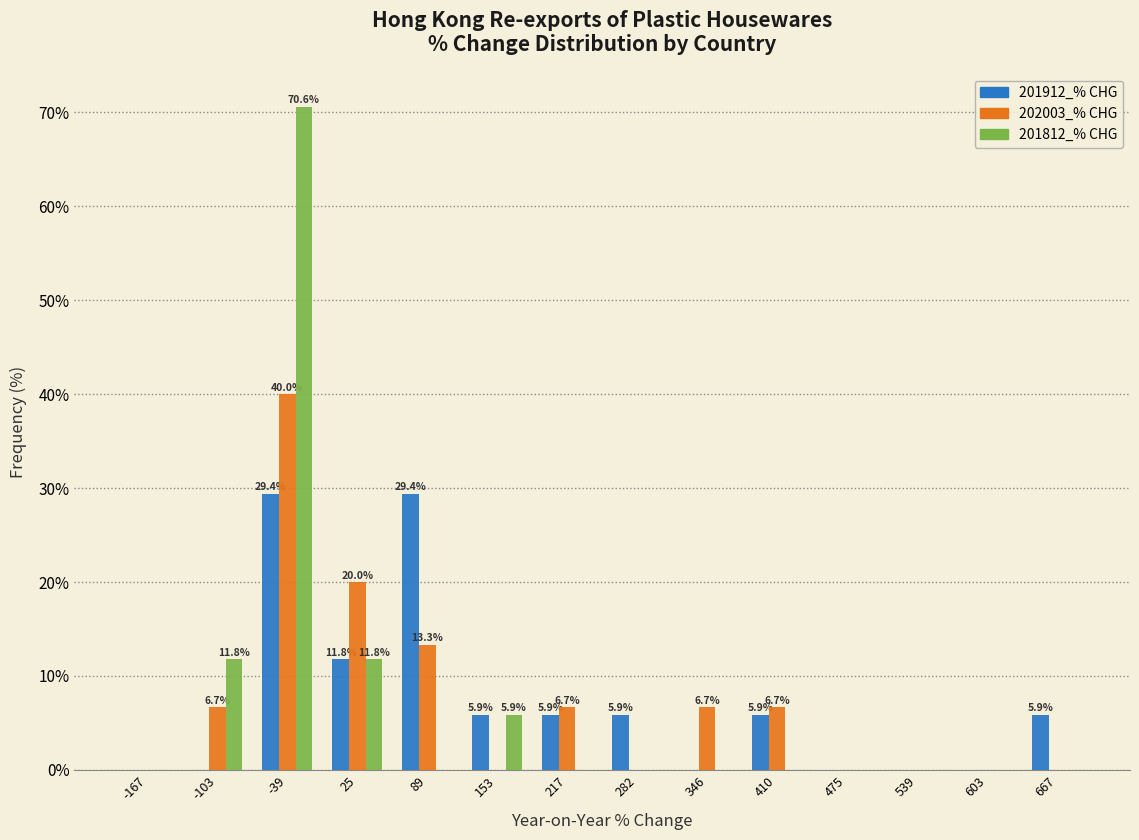

In the 201812_% CHG series, which range on the x-axis has the tallest bar?

-70 to -10